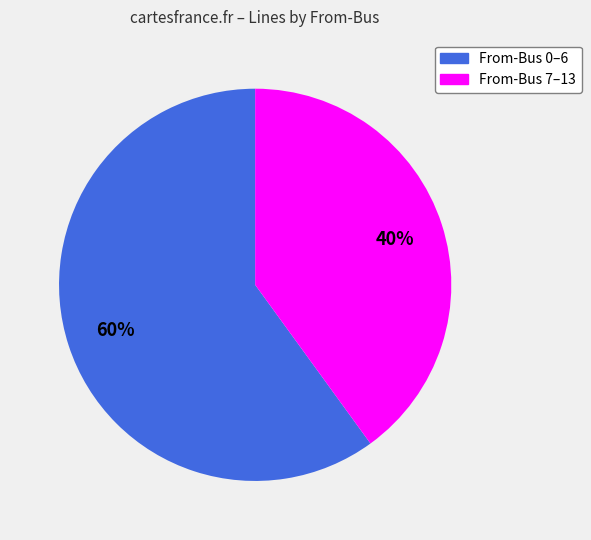

How many slices are in this pie chart?

2